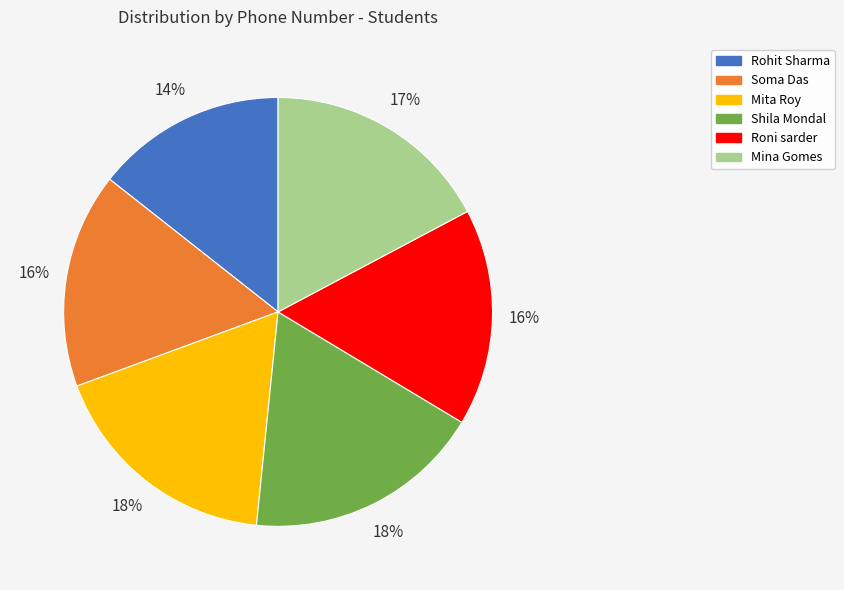

How many slices are in this pie chart?

6